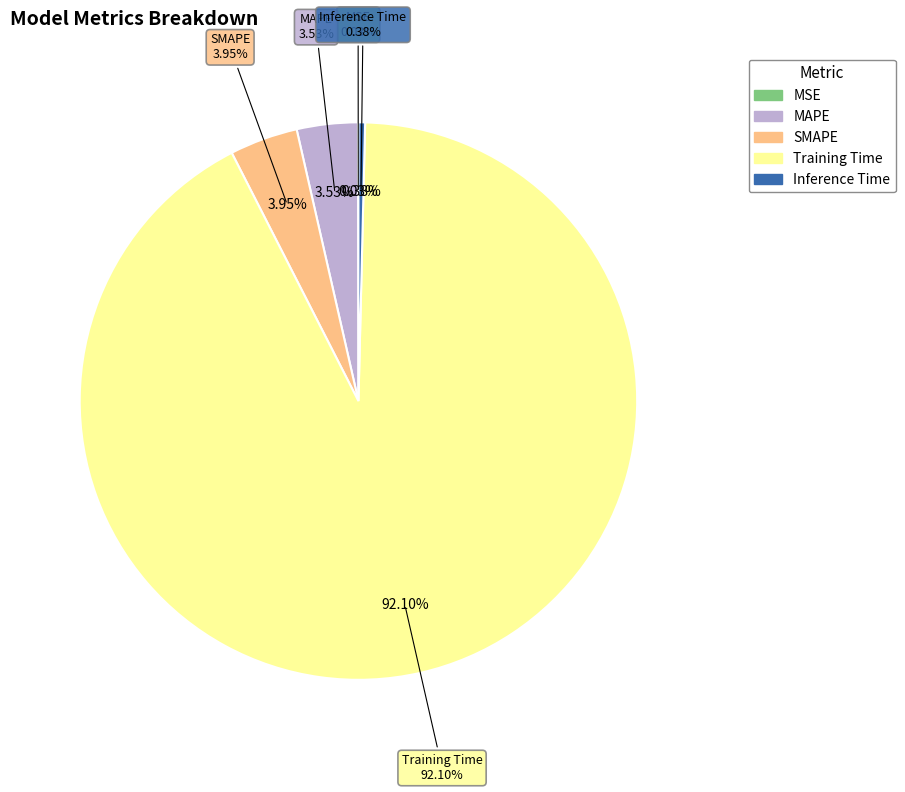

Which slice is the largest?

Training Time